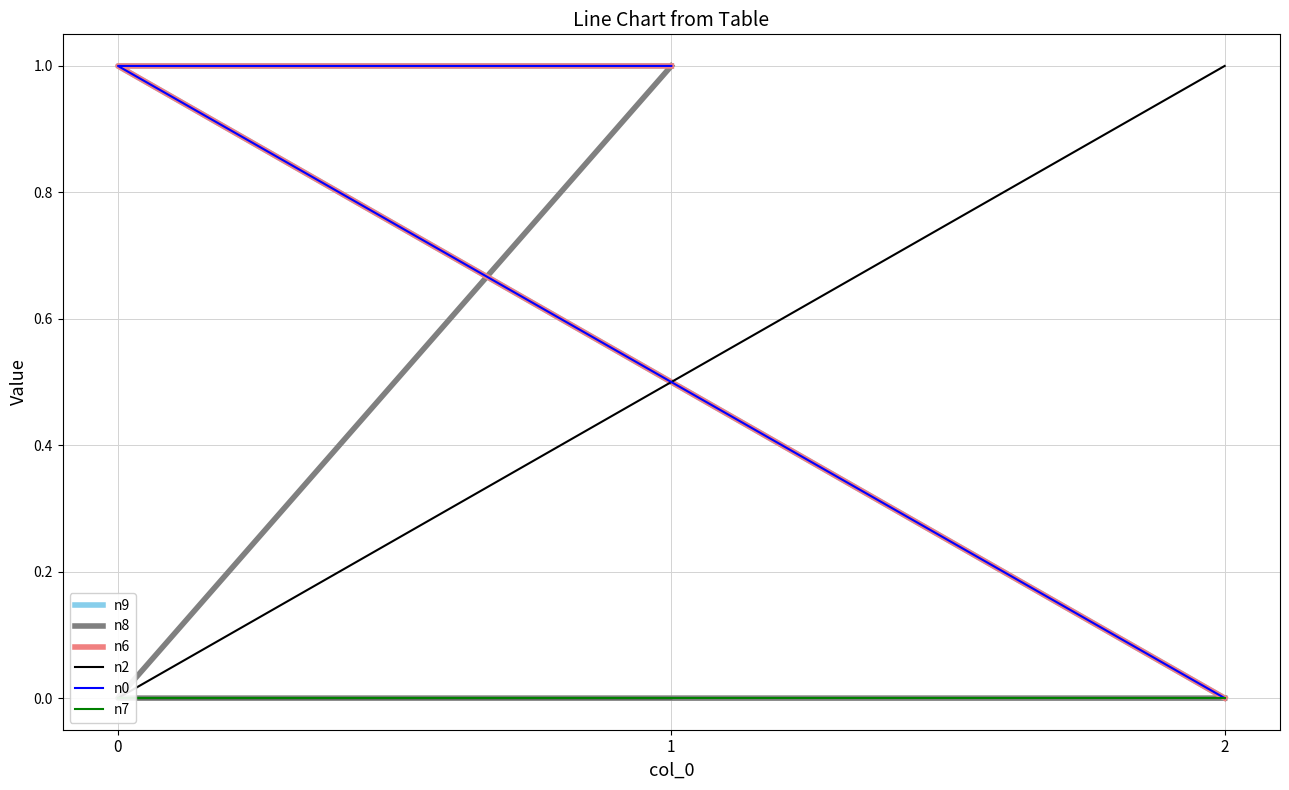

Rank the series at 1 from lowest to highest value.

n2, n7, n9, n8, n6, n0